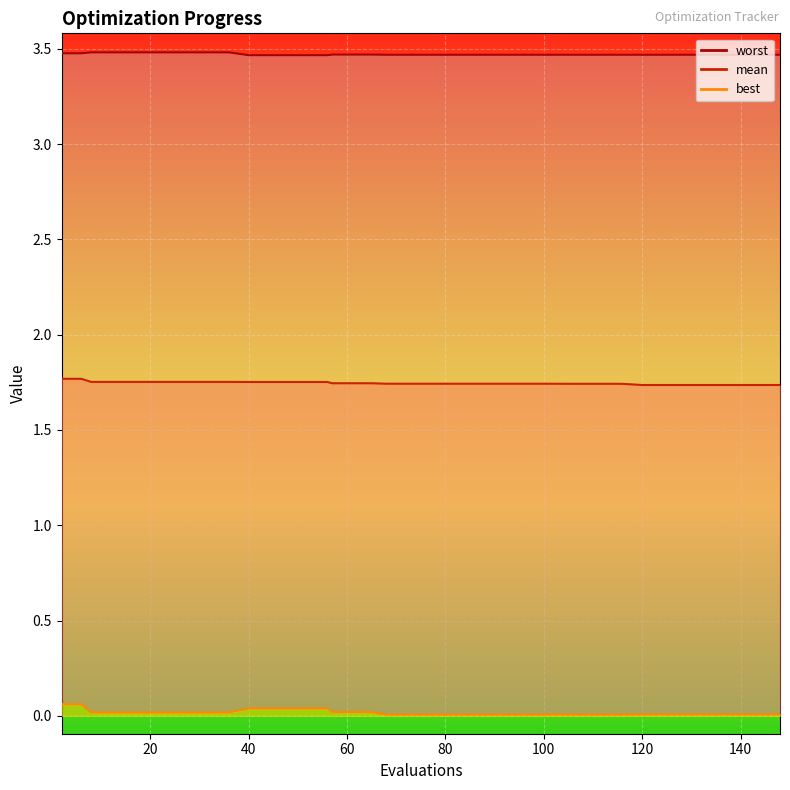

True or false: worst and best cross at least once.

False